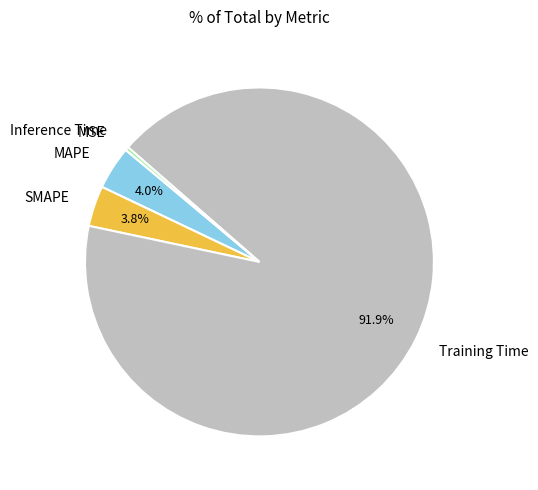

Does any single category account for the majority?

Yes